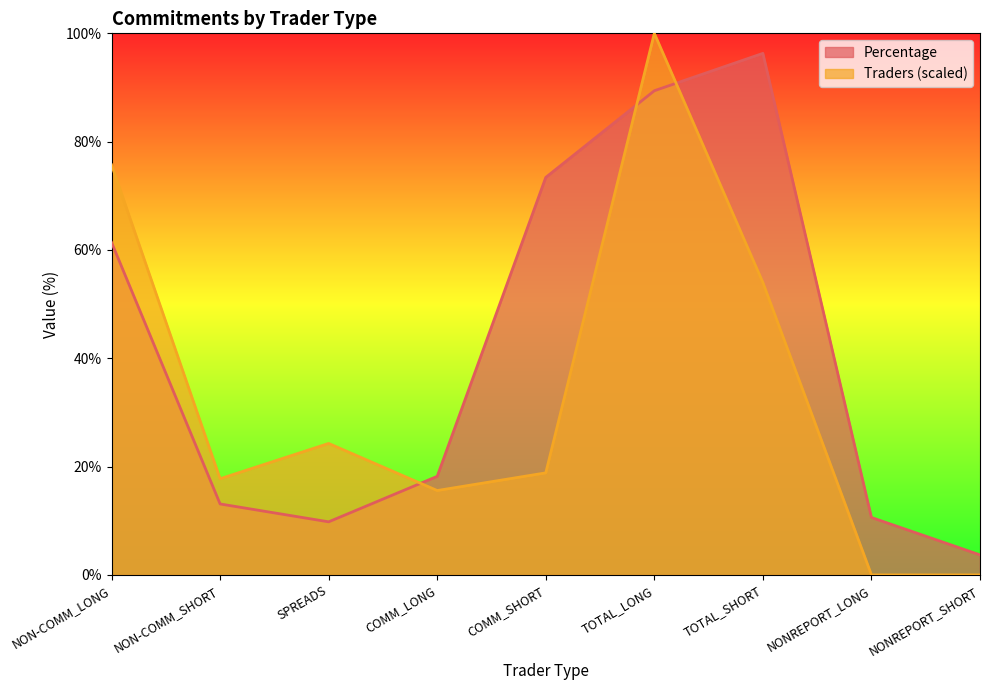

Is it true that Traders equals 0.0 at NONREPORT_LONG?

True